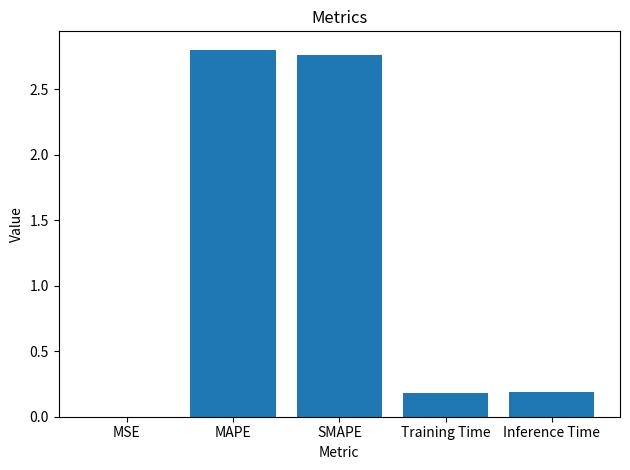

Which has a higher value, MSE or Inference Time?

Inference Time